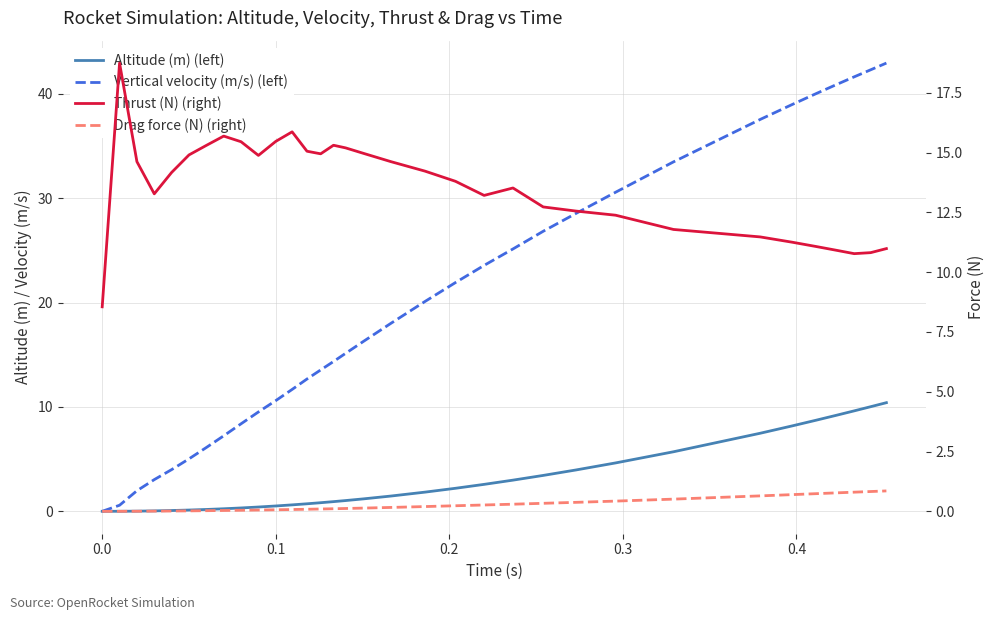

What is the difference between the maximum and minimum values in the Altitude (m) (left) series?

10.4